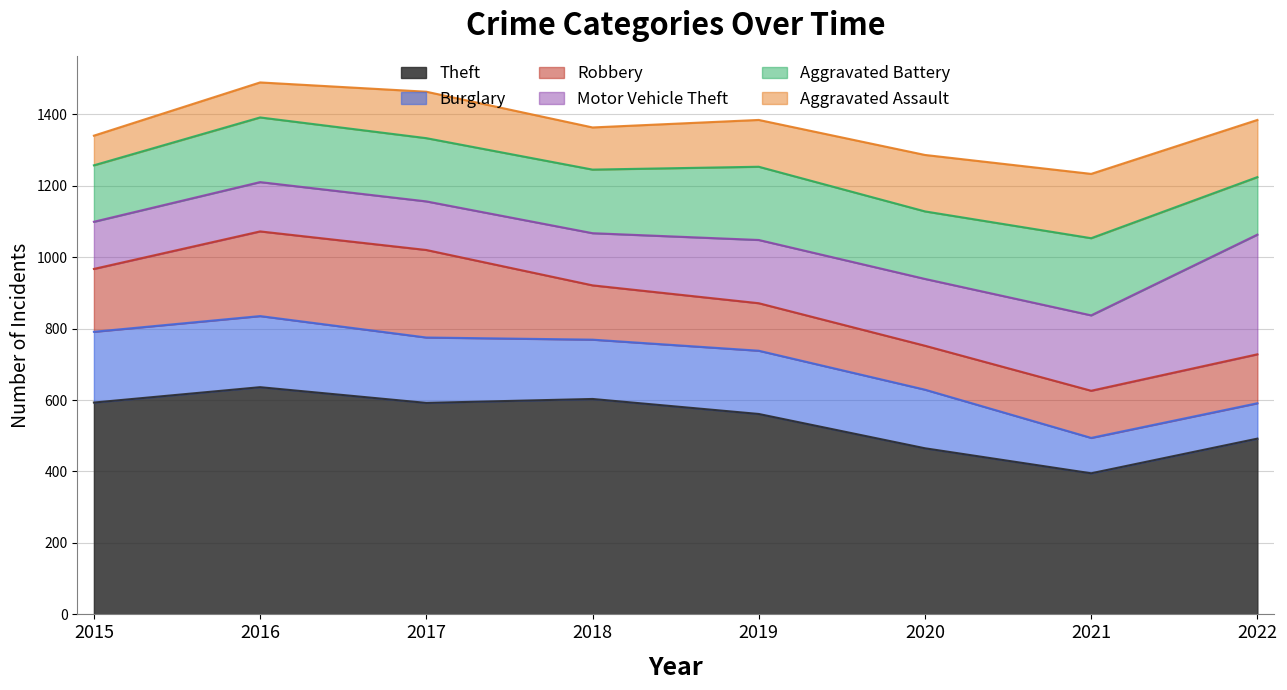

What is the spread (max minus min) of values at 2016?

538